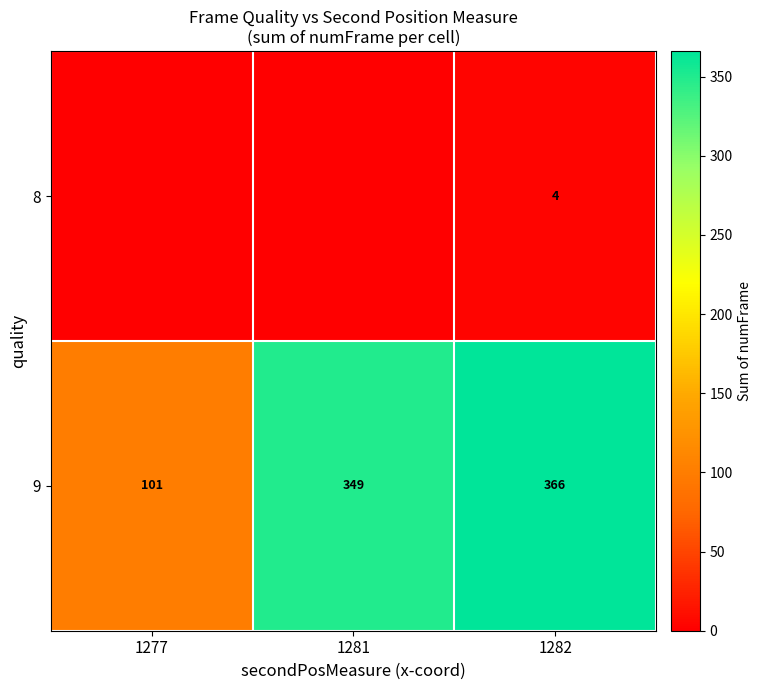

What is the difference between the row_0 values at 1282 and 1277?

4